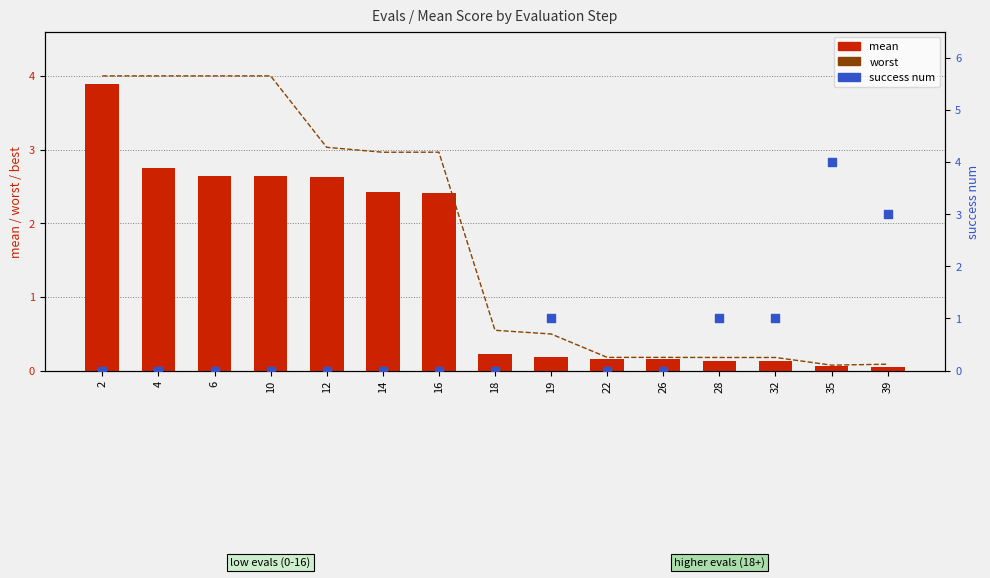

What is the total value across all series at 2?

7.9